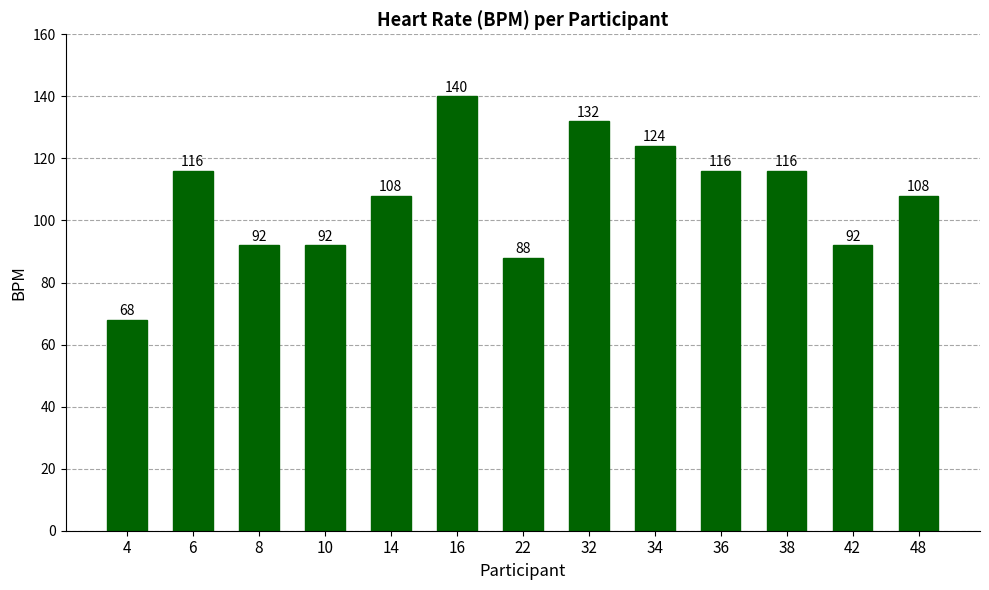

Count the number of categories in the chart.

13